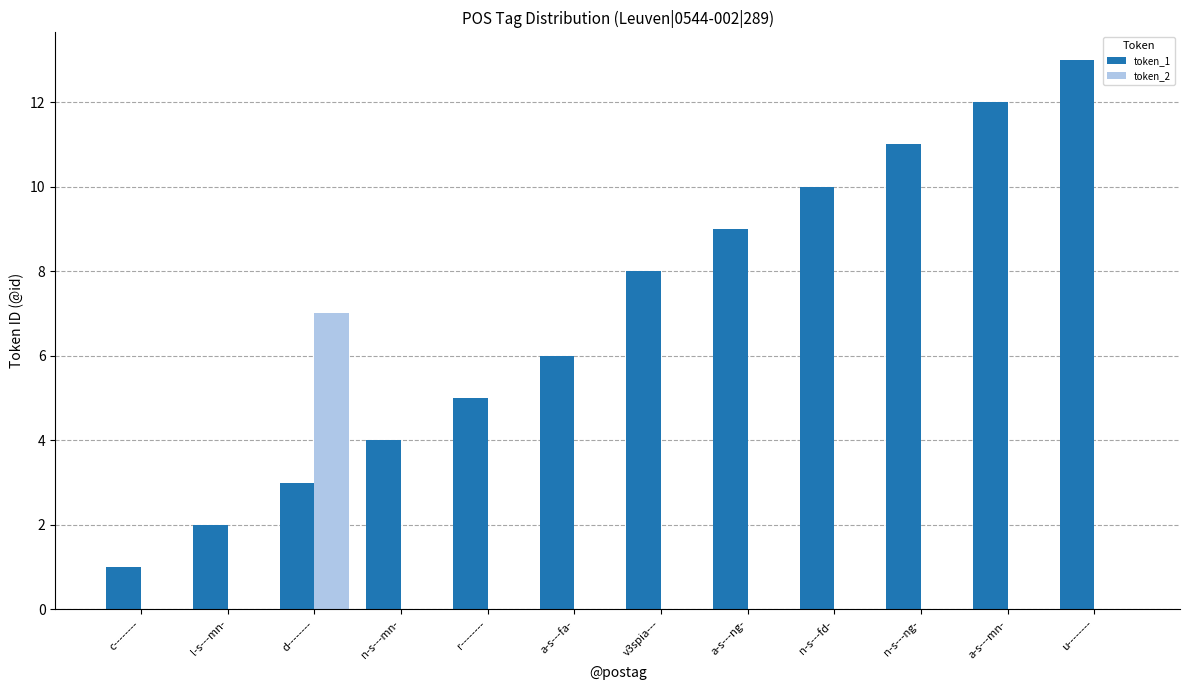

Reading right to left, transcribe all the data shown in this chart.

token_1: 13	12	11	10	9	8	6	5	4	3	2	1
token_2: 0	0	0	0	0	0	0	0	0	7	0	0